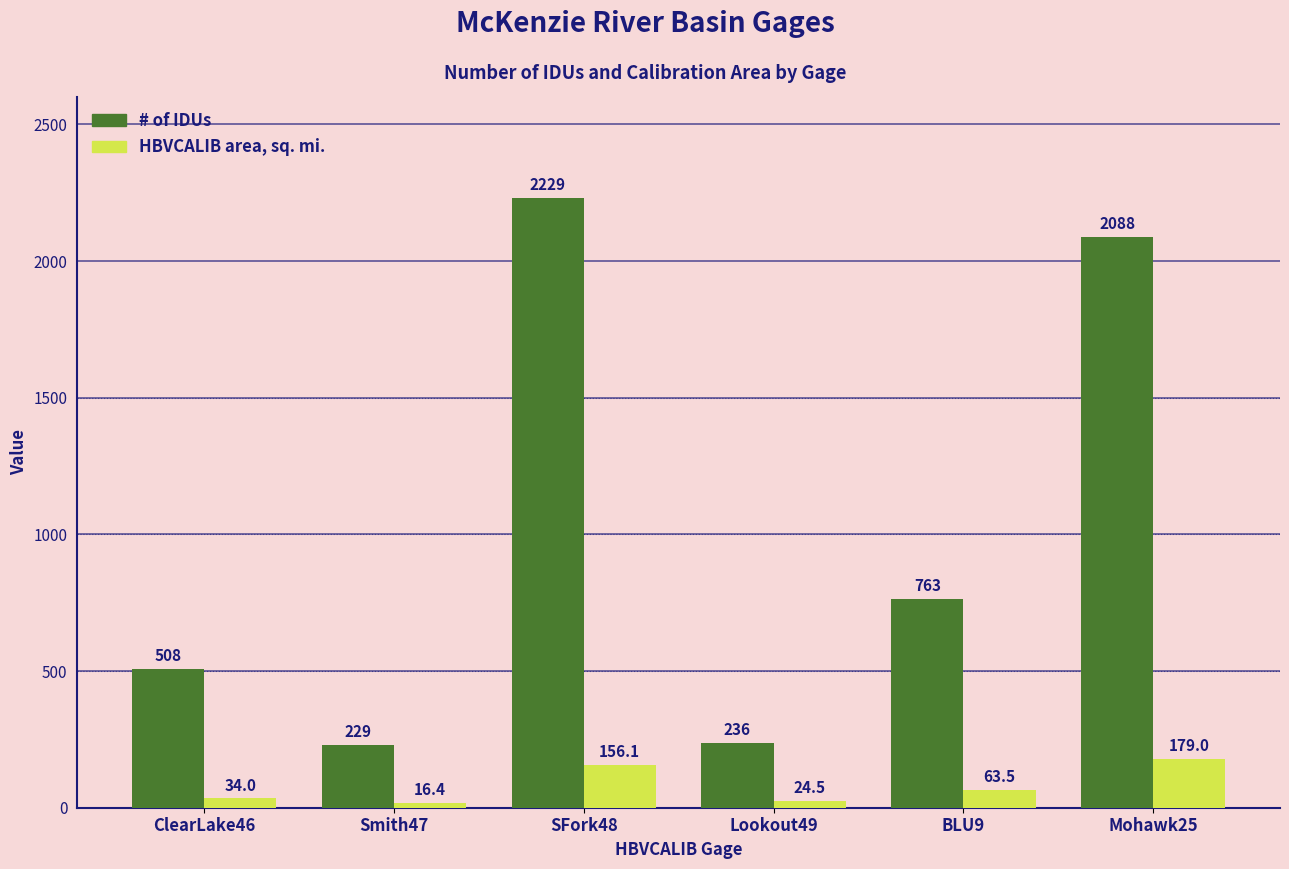

Which series has the widest spread of values?

# of IDUs